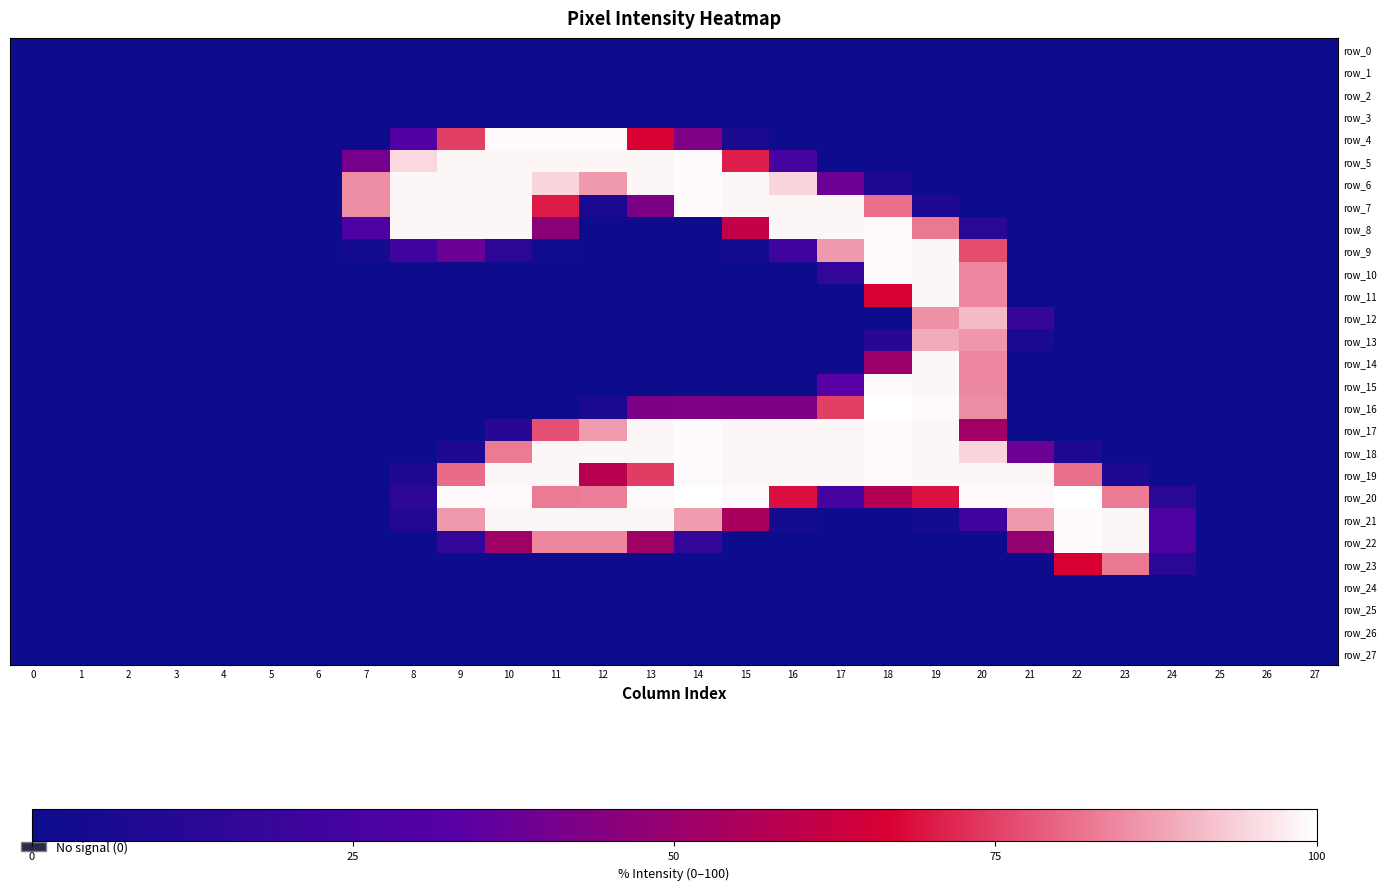

Which series has the largest total across all categories?

row_19